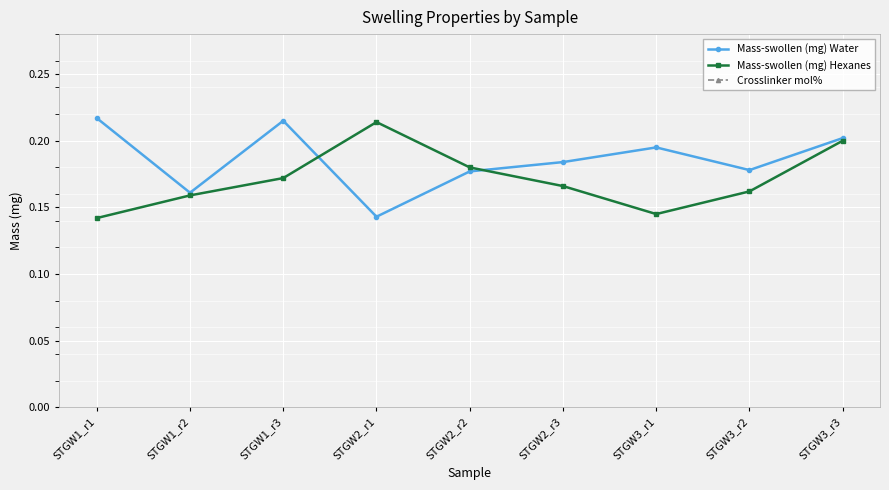

What position from the right is STGW1_r1?

9